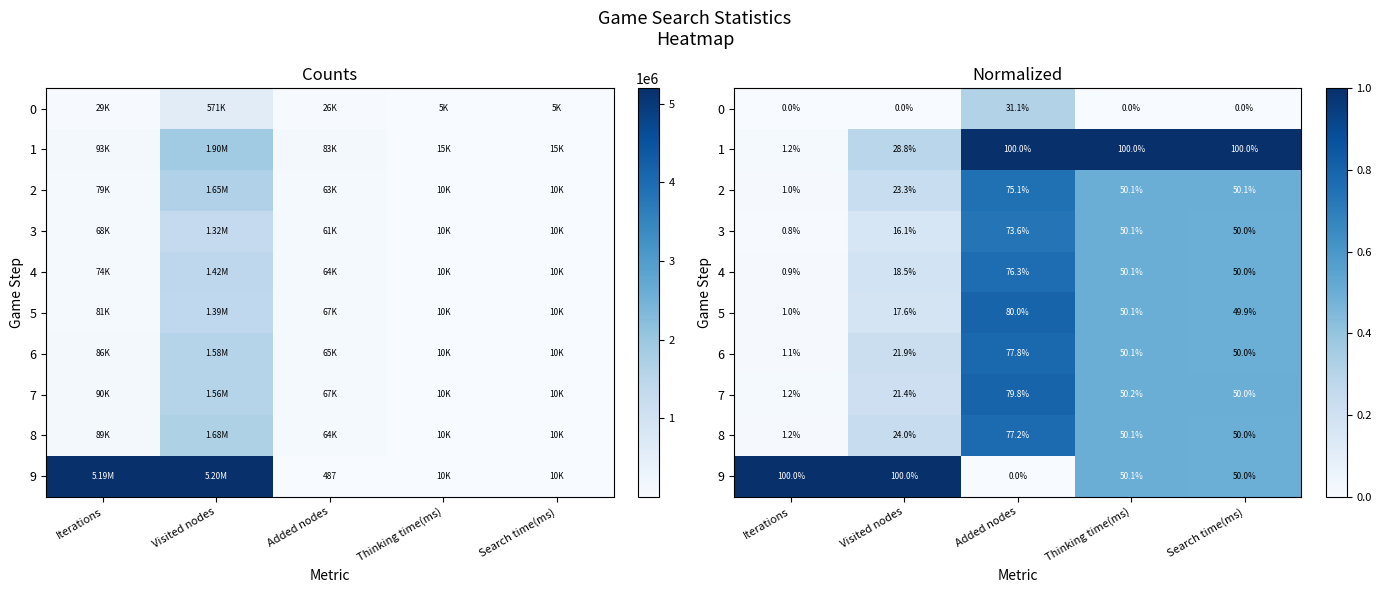

The 5 series shows 0.2 at Visited nodes. True or false?

True